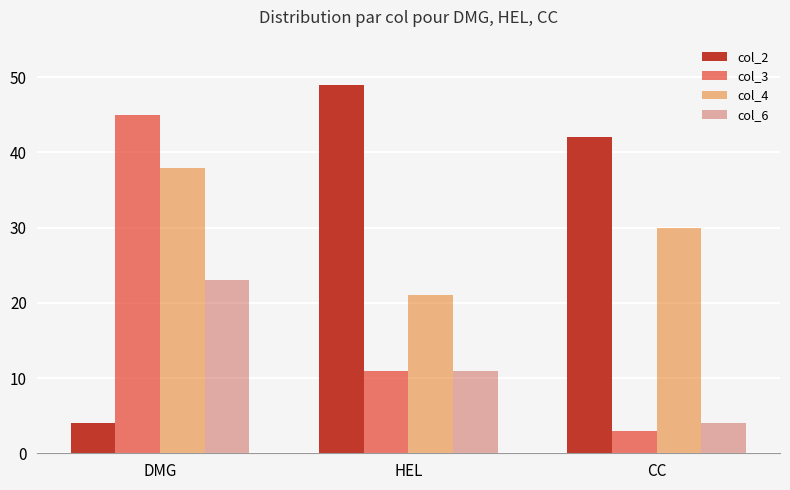

What is the smallest value displayed?

3